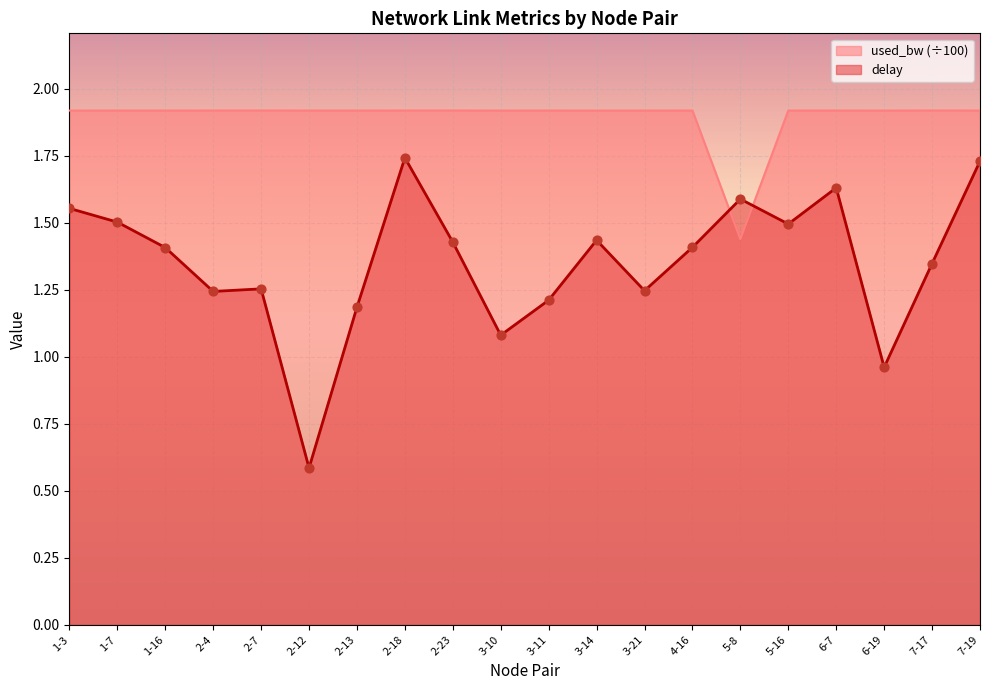

Is the value of used_bw at 5-8 greater than the value of delay at 5-16?

No